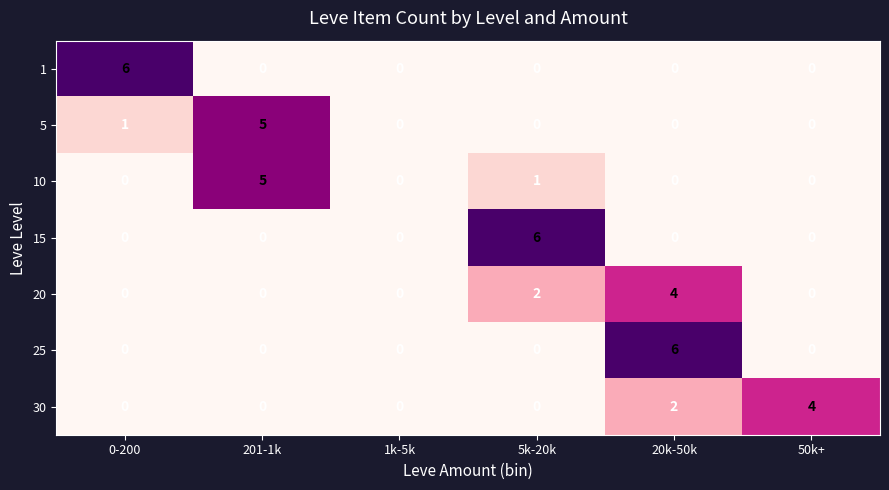

What is the difference between the maximum and second lowest values in the 15 series?

6